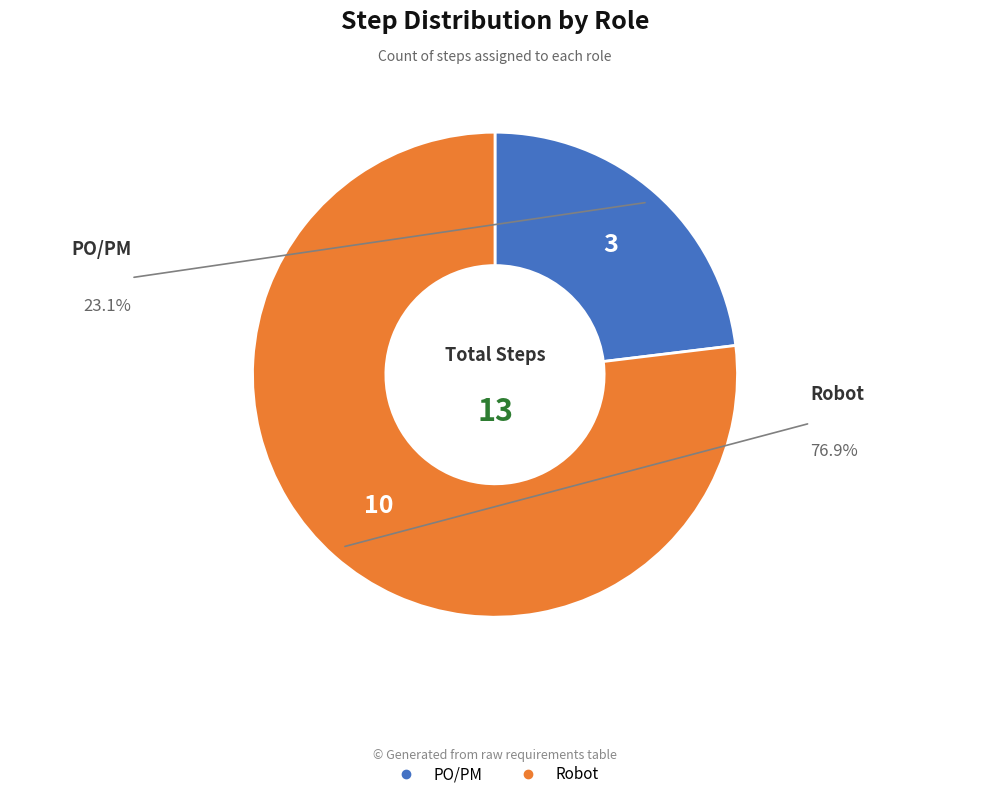

Rank the categories by value from highest to lowest.

Robot, PO/PM